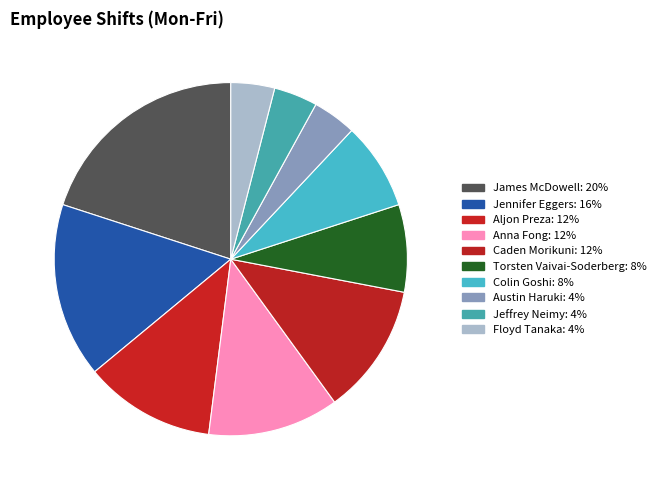

To the nearest percent, what portion does Jeffrey Neimy represent?

4%